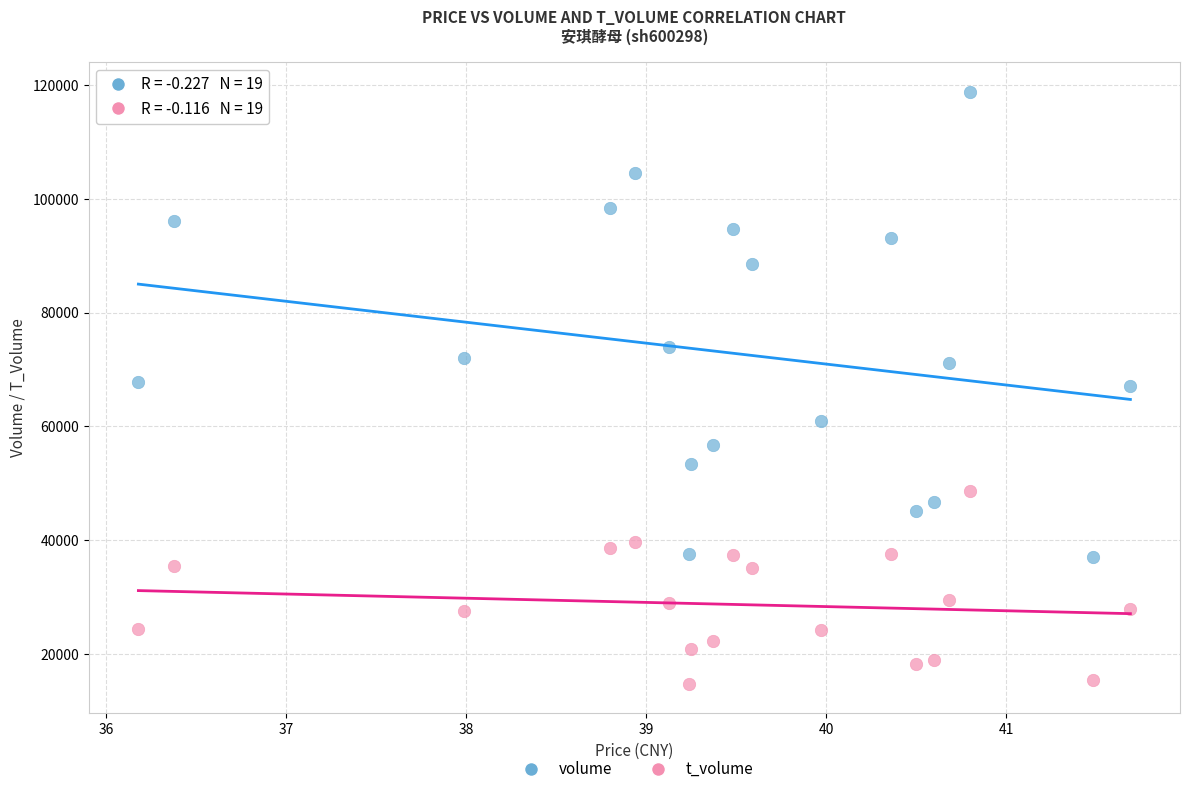

In the volume series, what Y value is closest to 77924?

73883